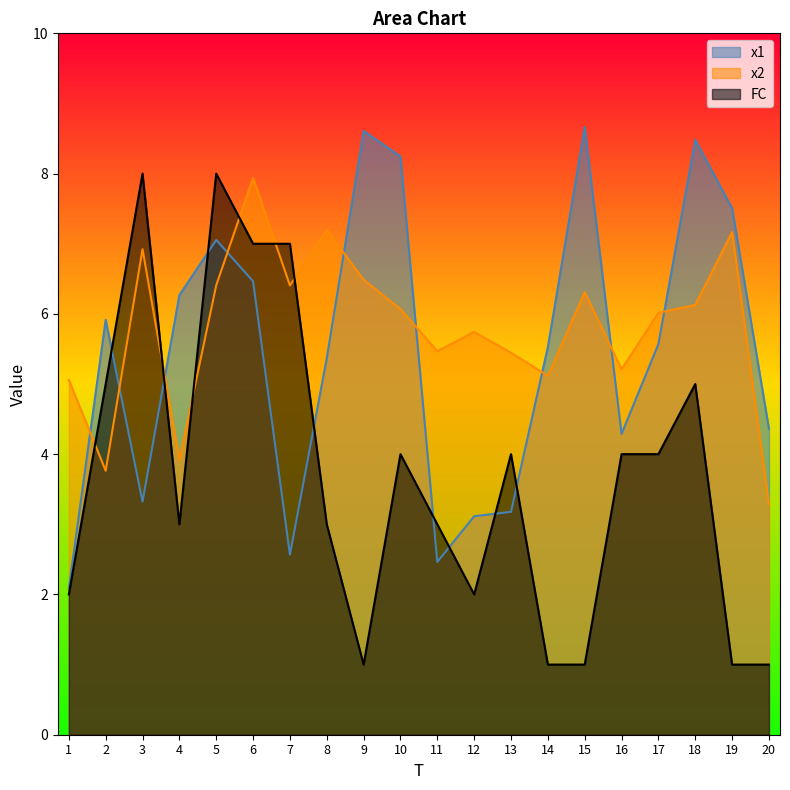

At which category is the sum across all series the highest?

5